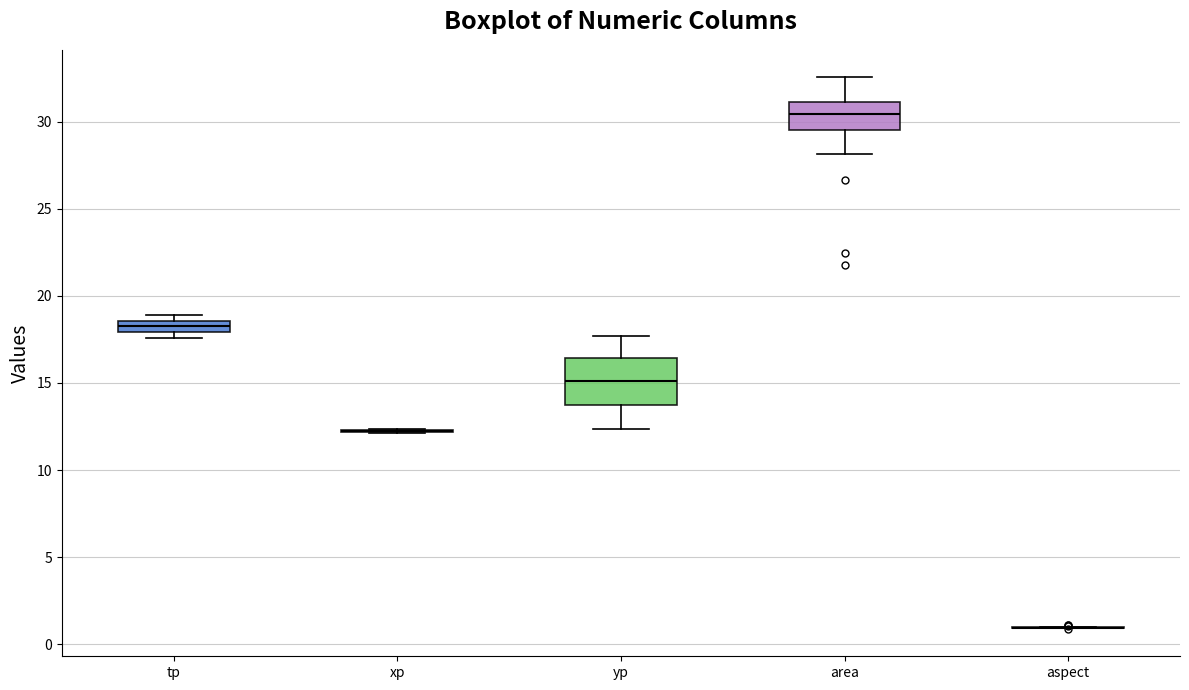

Comparing the boxes themselves (not the whiskers), which one is the tallest?

yp